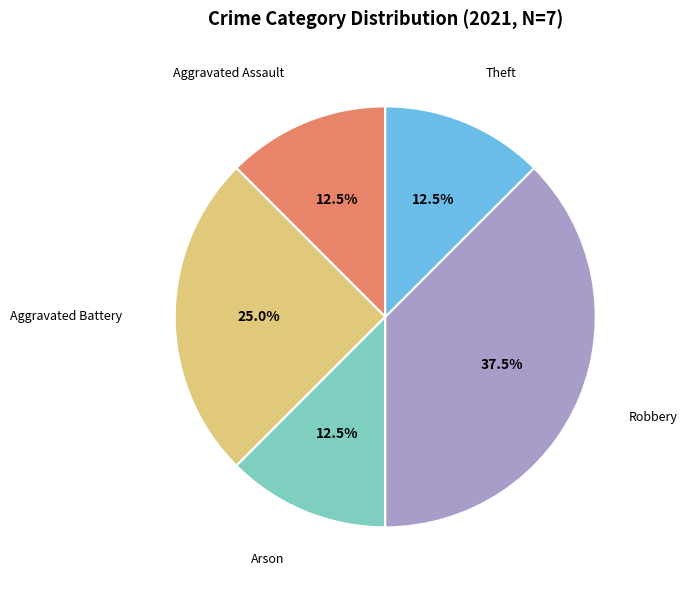

How many slices are in this pie chart?

5